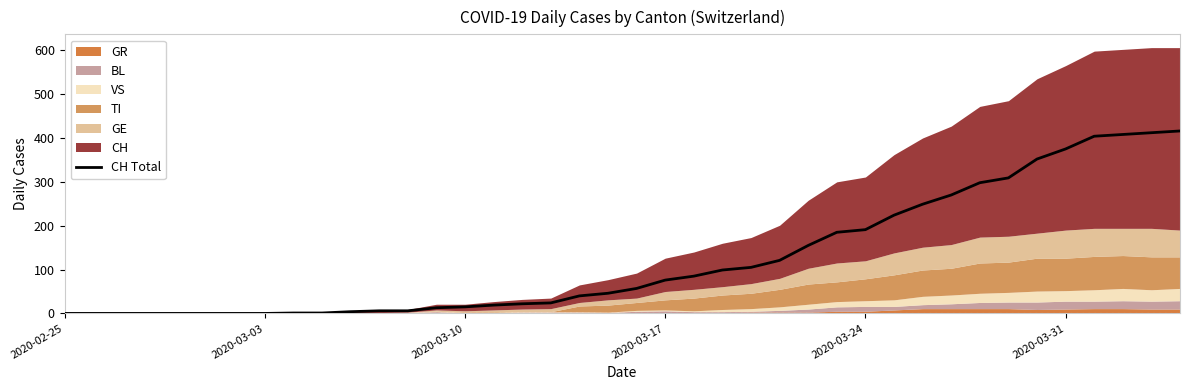

What is the highest value of the CH Total series?

416